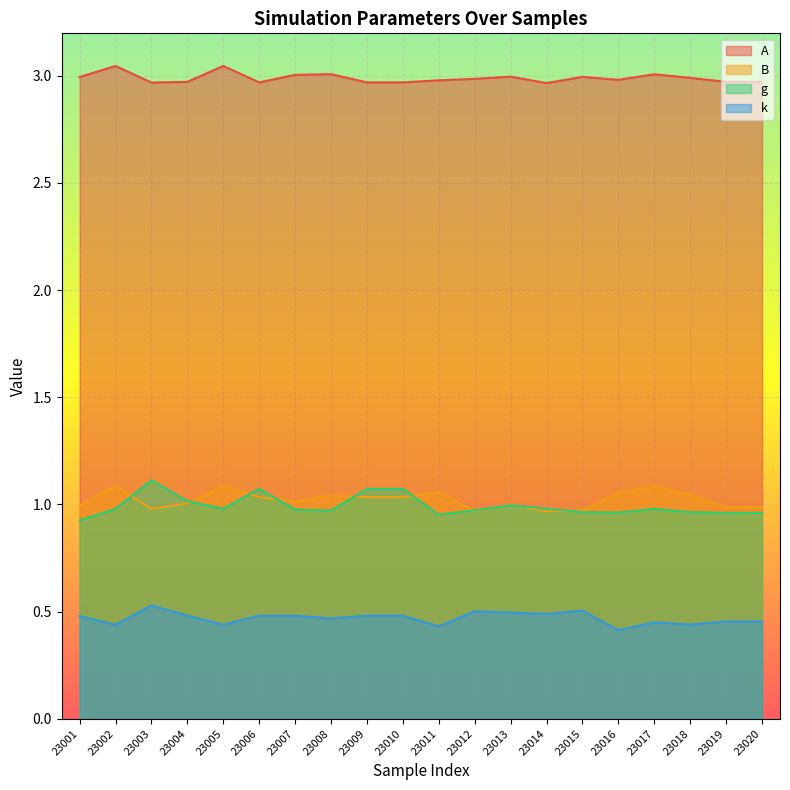

True or false: k and A intersect in this chart.

False